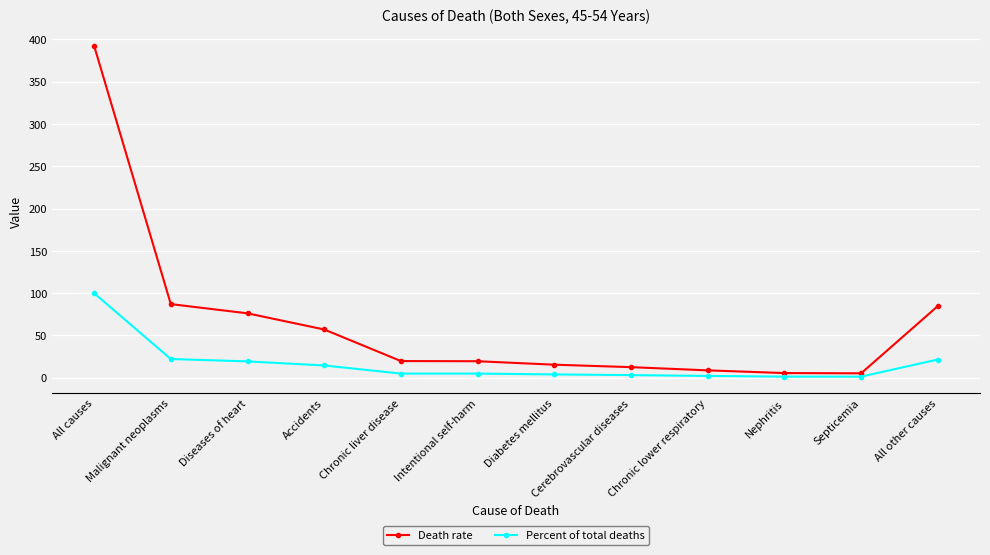

Rank the series by their maximum value, from highest to lowest.

Death rate, Percent of total deaths